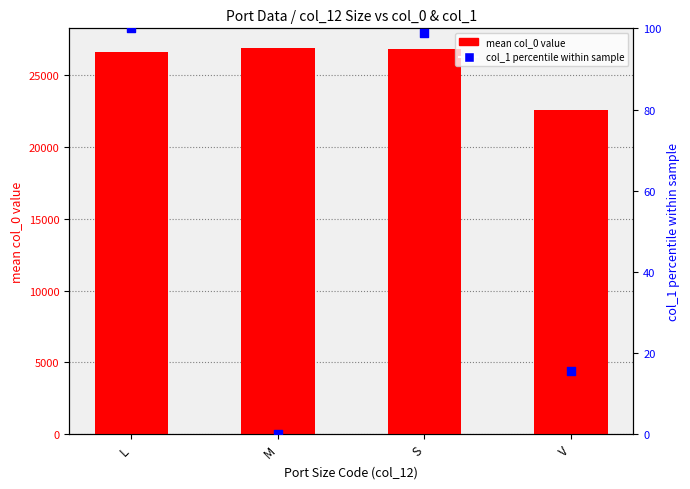

Which series has the widest spread of Y values?

mean col_0 value